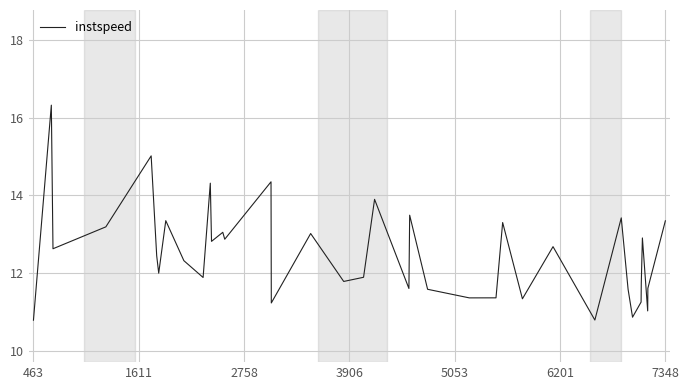

What is the minimum value shown in the chart?

10.8